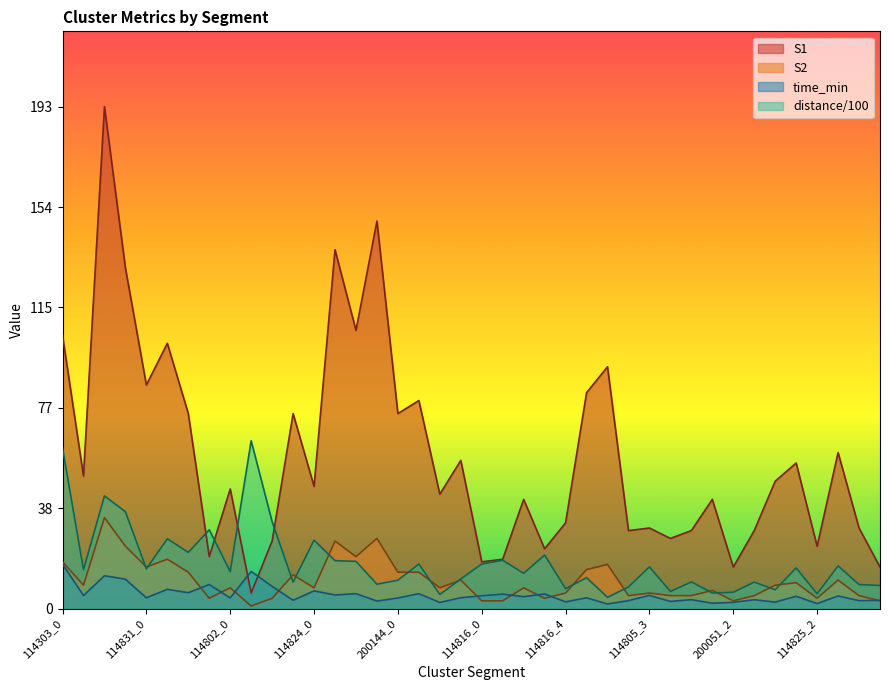

What is the total value across all series at 200051_0?

48.7